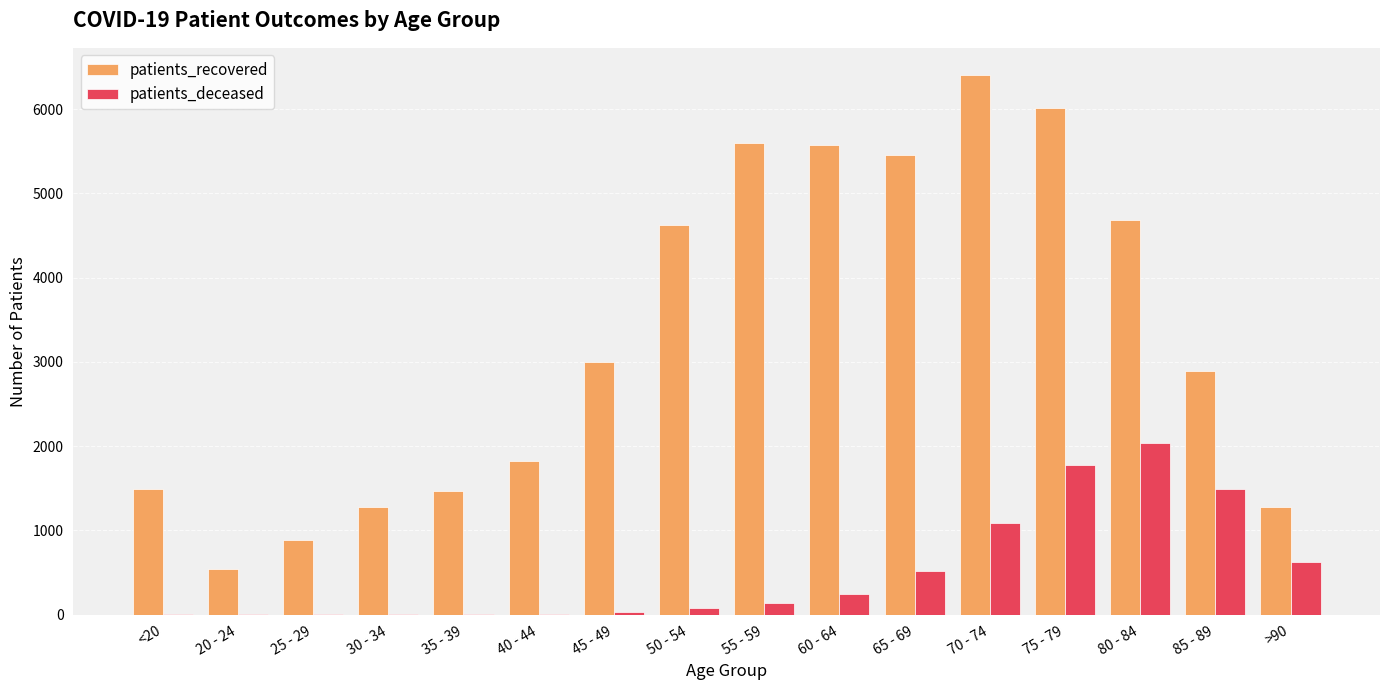

At which category does the chart reach its peak across all series?

70 - 74